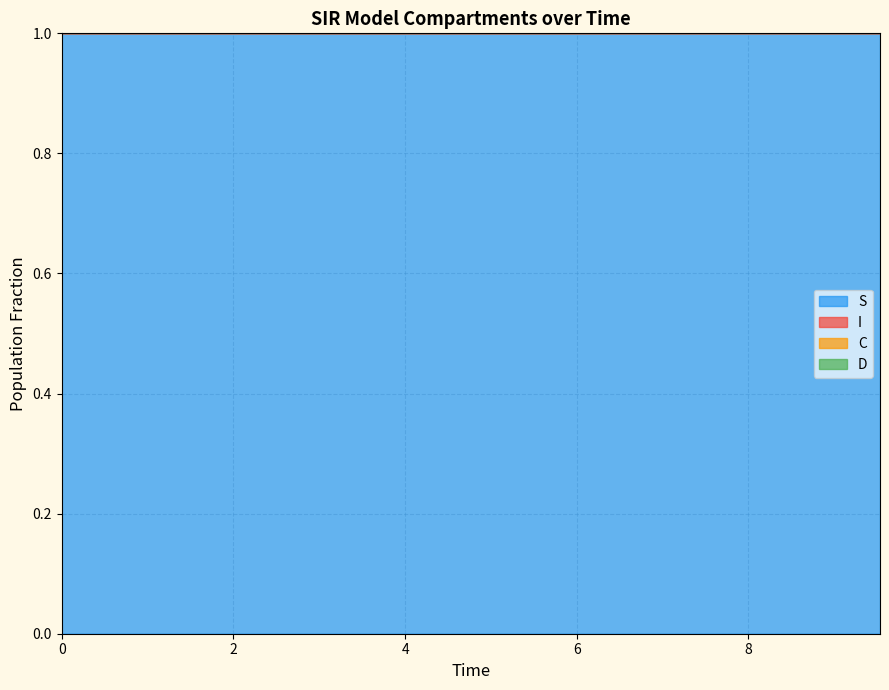

What is the sum of all C values?

26.4